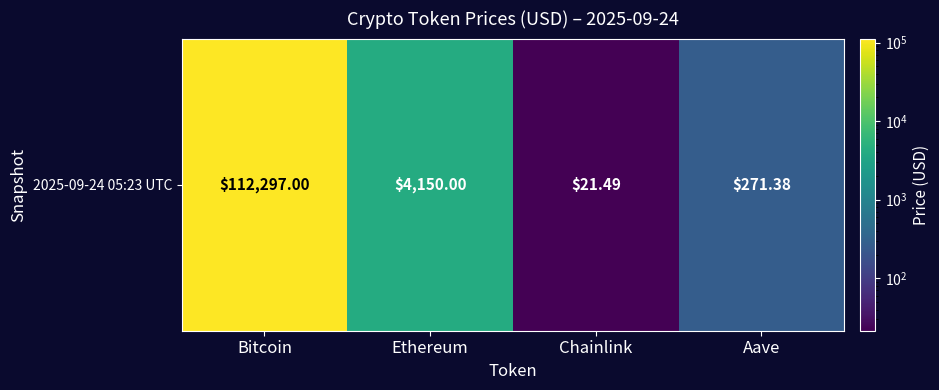

Between Ethereum and Chainlink, which is larger?

Ethereum